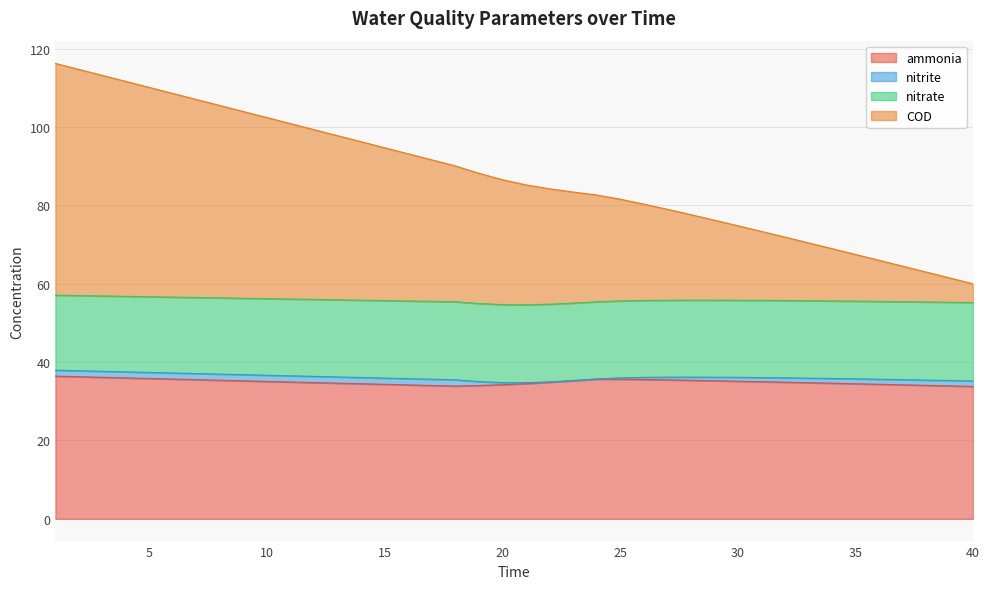

True or false: COD and ammonia intersect in this chart.

False